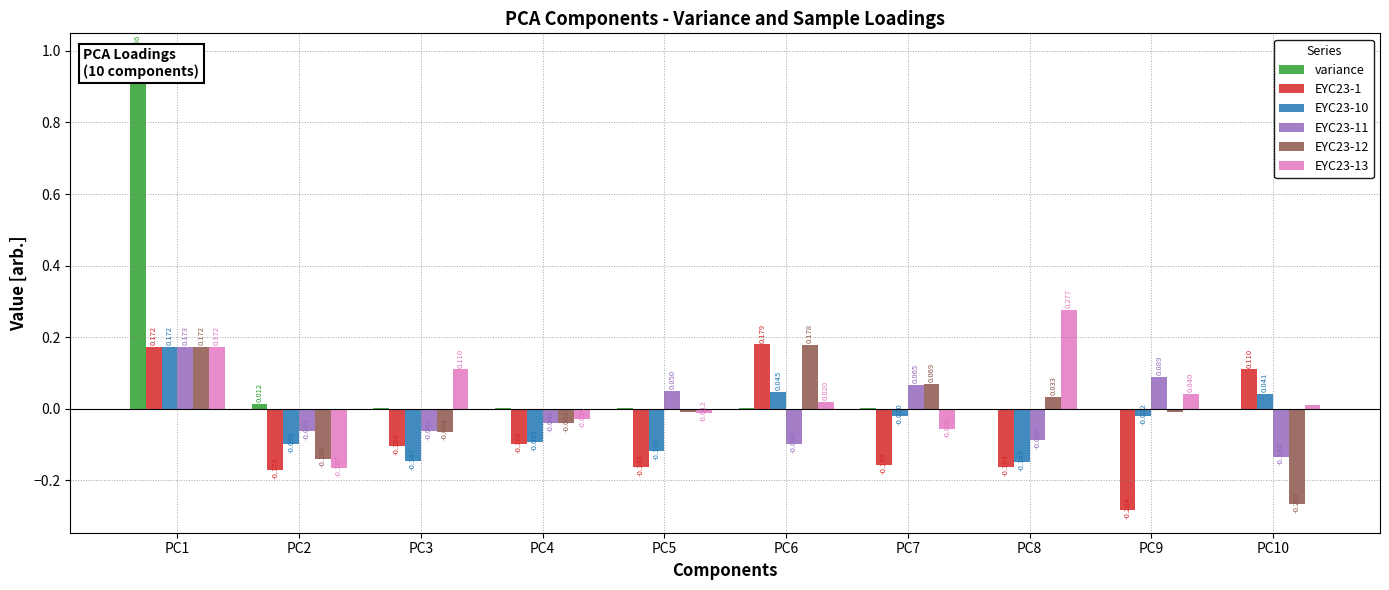

The value of EYC23-13 at PC10 is 0.0. True or false?

False